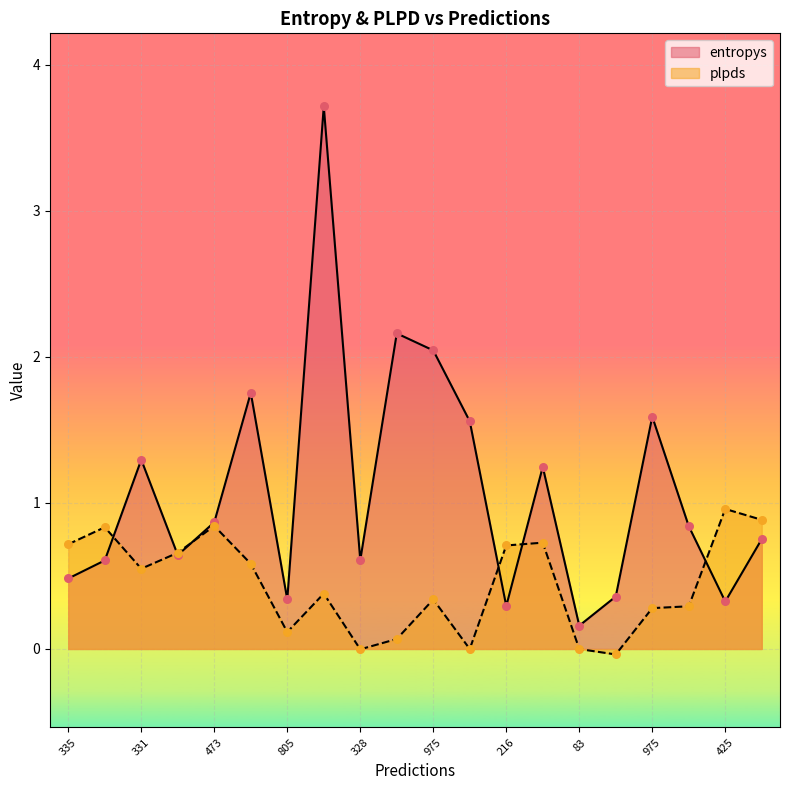

Which series contains the highest Y value?

entropys